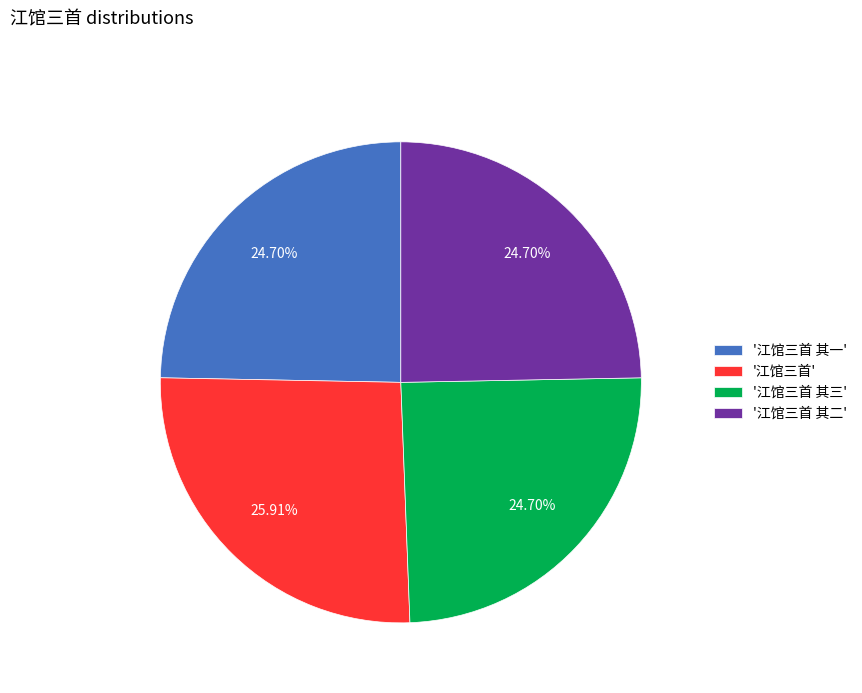

Is the sum of '江馆三首 其一' and '江馆三首 其二' greater than half?

No